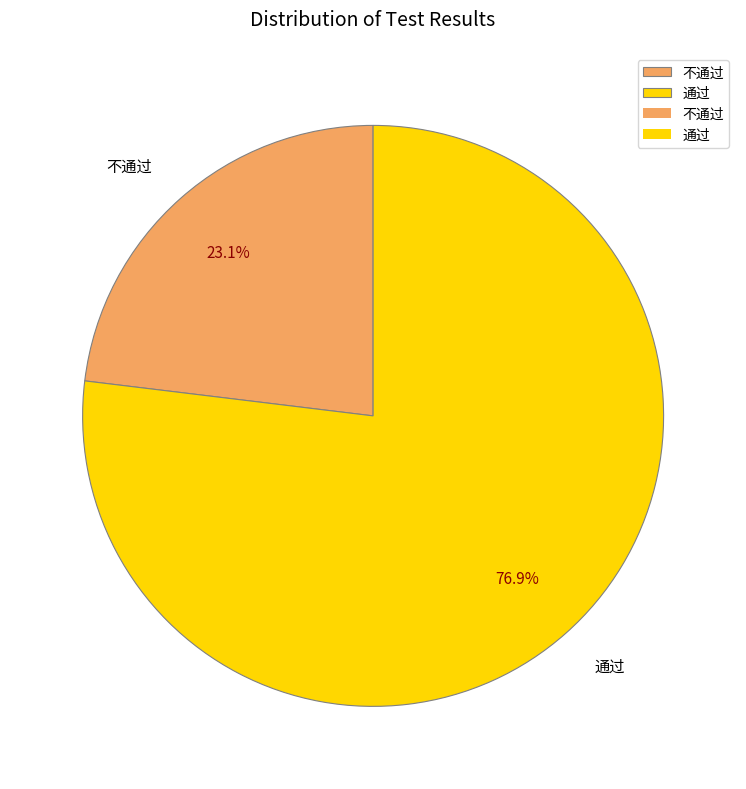

Which category has the smallest portion of the pie?

不通过